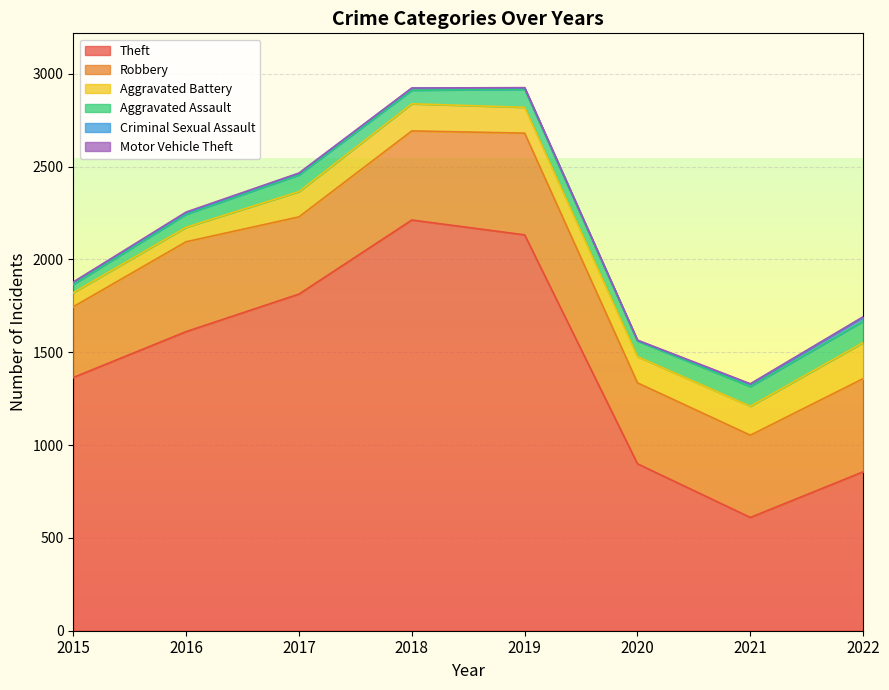

True or false: Aggravated Battery and Aggravated Assault cross at least once.

False